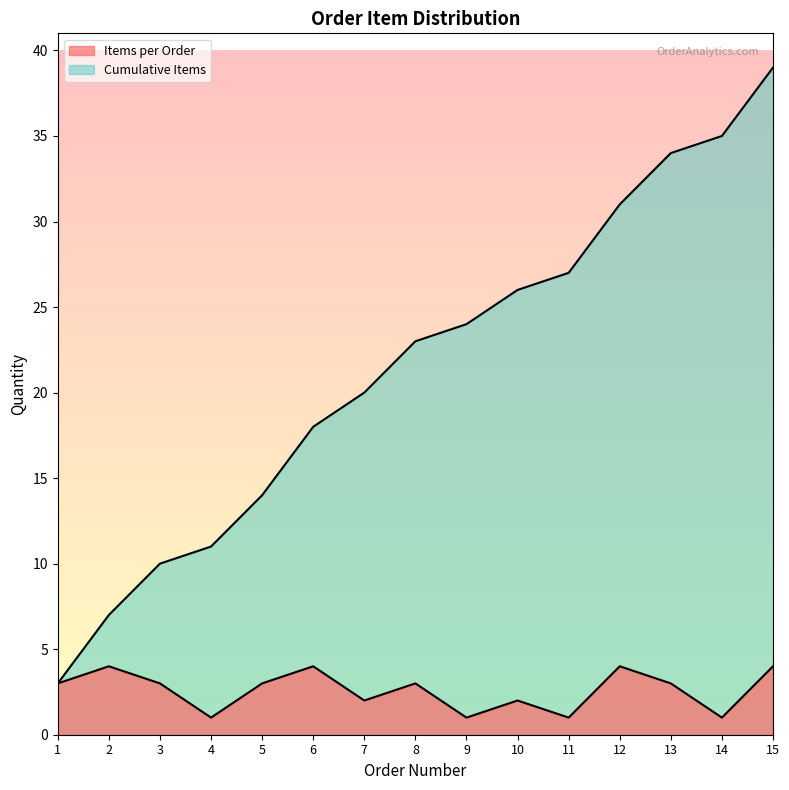

True or false: Cumulative Orders has more than 0 interior local peaks.

False